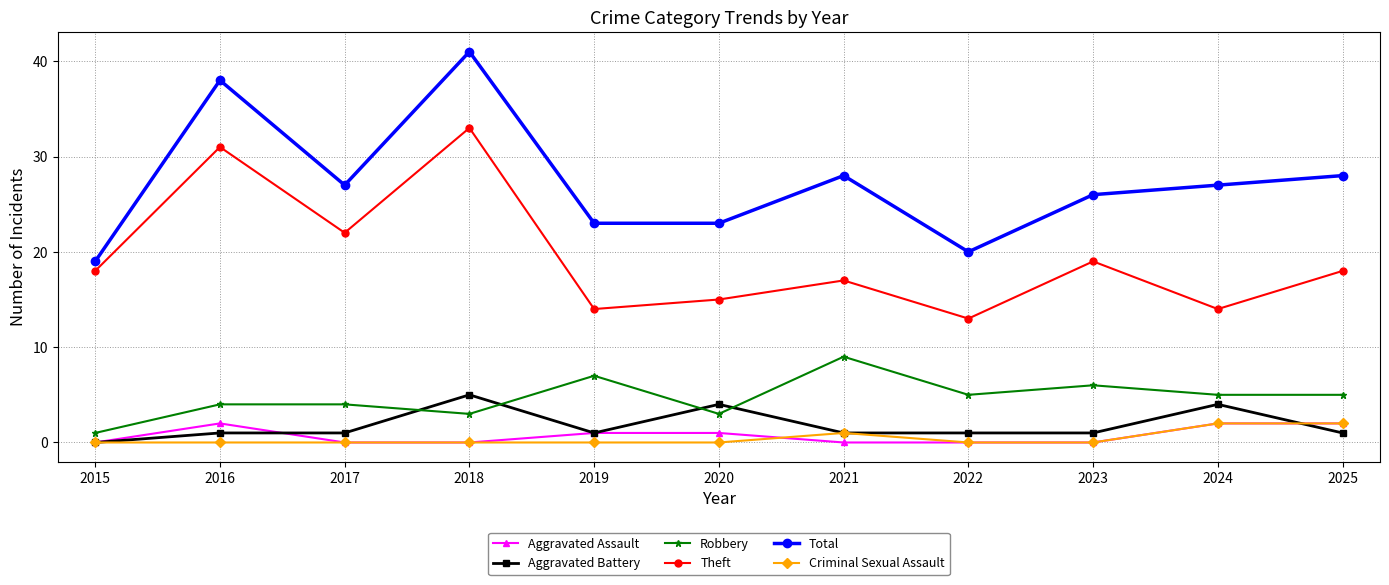

What is the approximate value of Total at 2018, to the nearest 5?

40